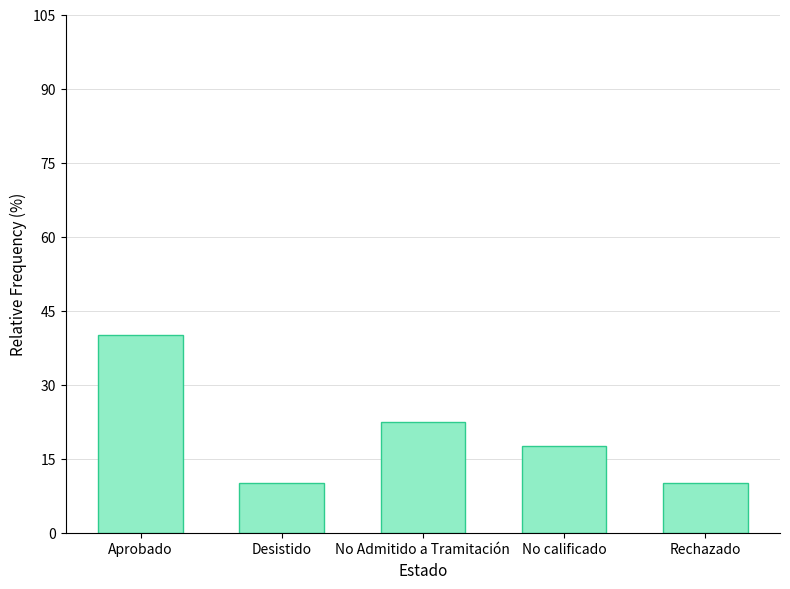

What is the label of the 3rd bar from the right?

No Admitido a Tramitación